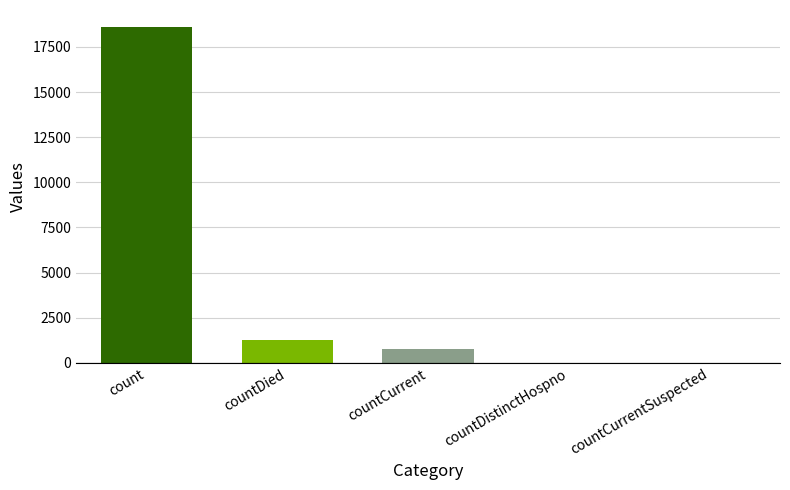

Which category has the highest value across all series?

count